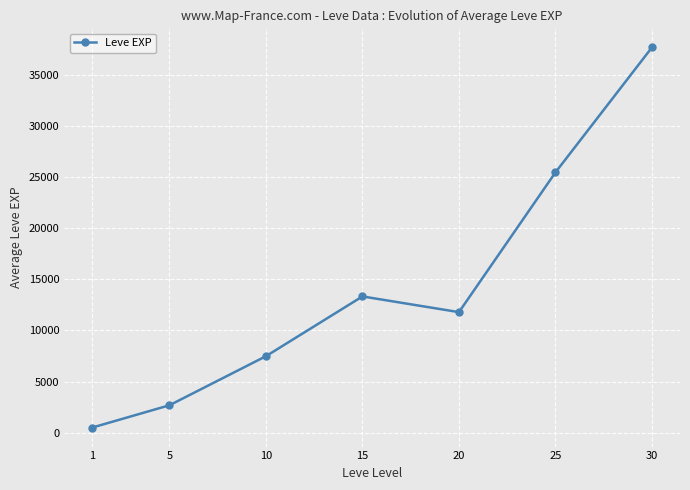

Is it true that the value at 30 is 37715?

True